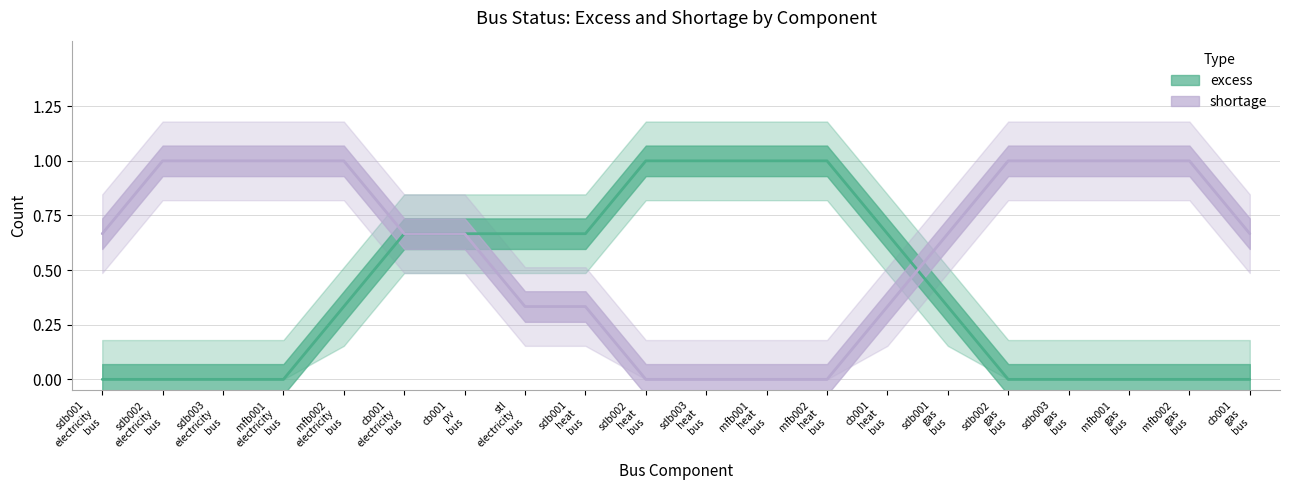

How many series are shown in this chart?

2